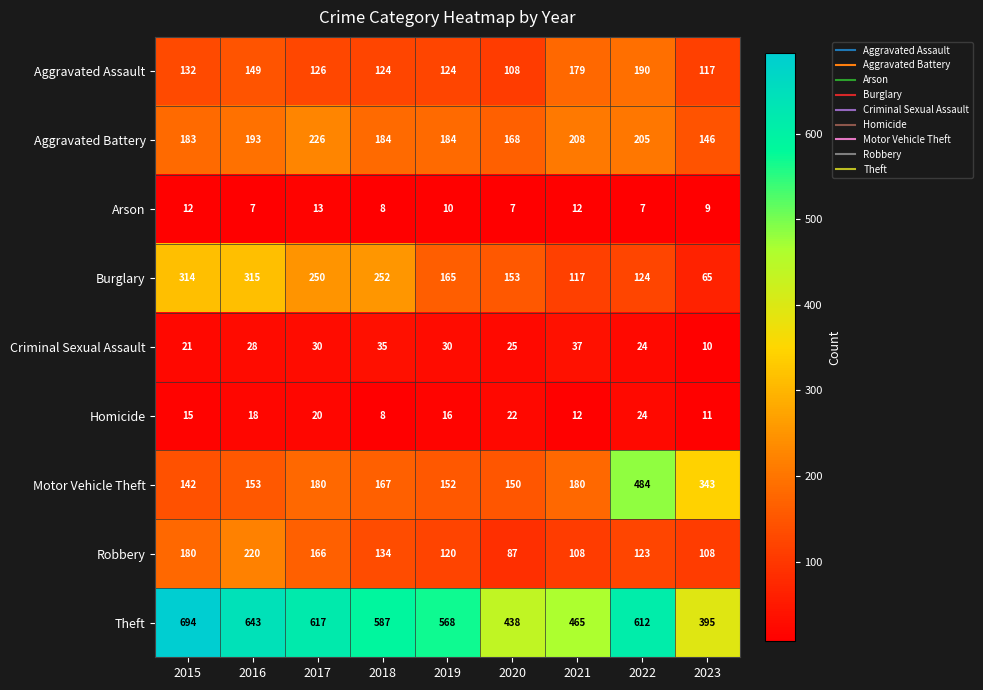

True or false: Theft has a value of 96 at 2020.

False